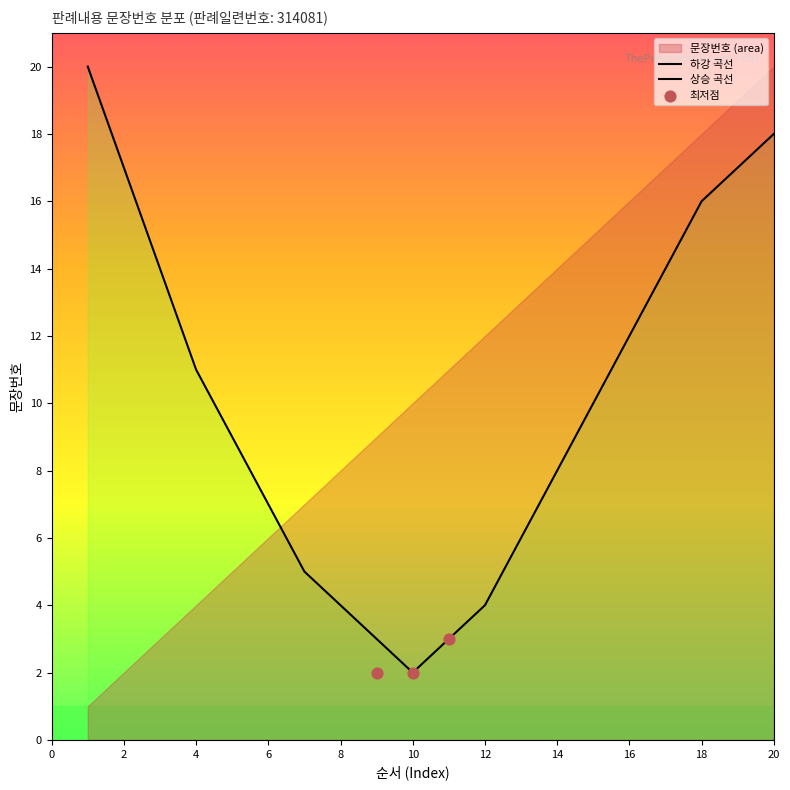

What is the change in value from 1 to 5?

+4